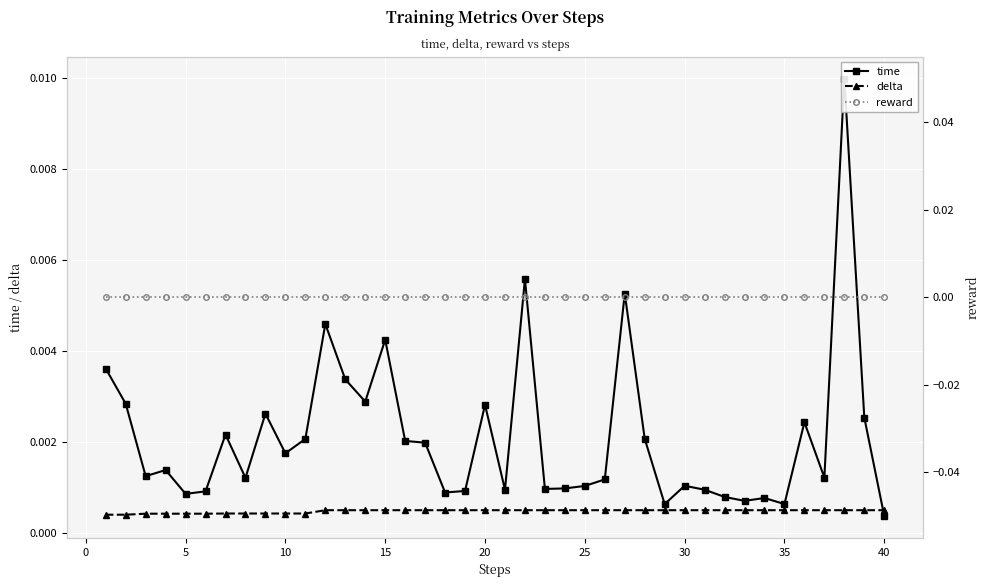

At how many categories does at least one series exceed 0?

40